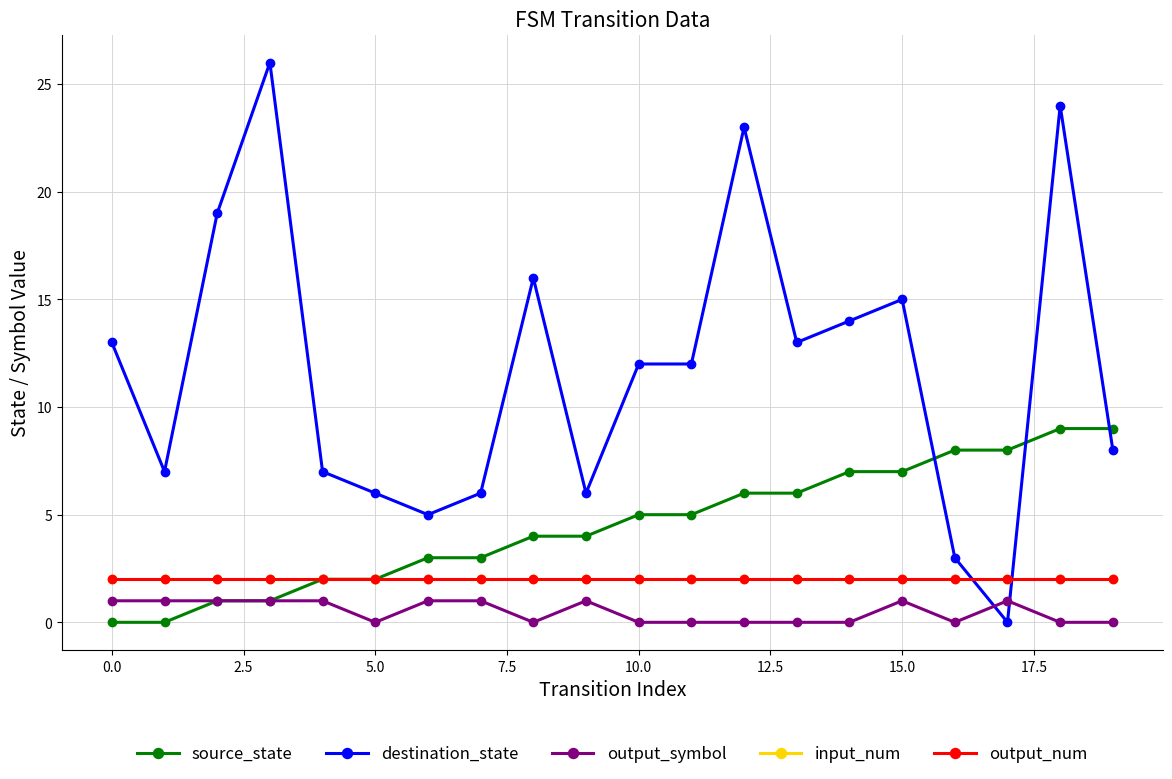

Is this an area chart (filled region under the line)?

No